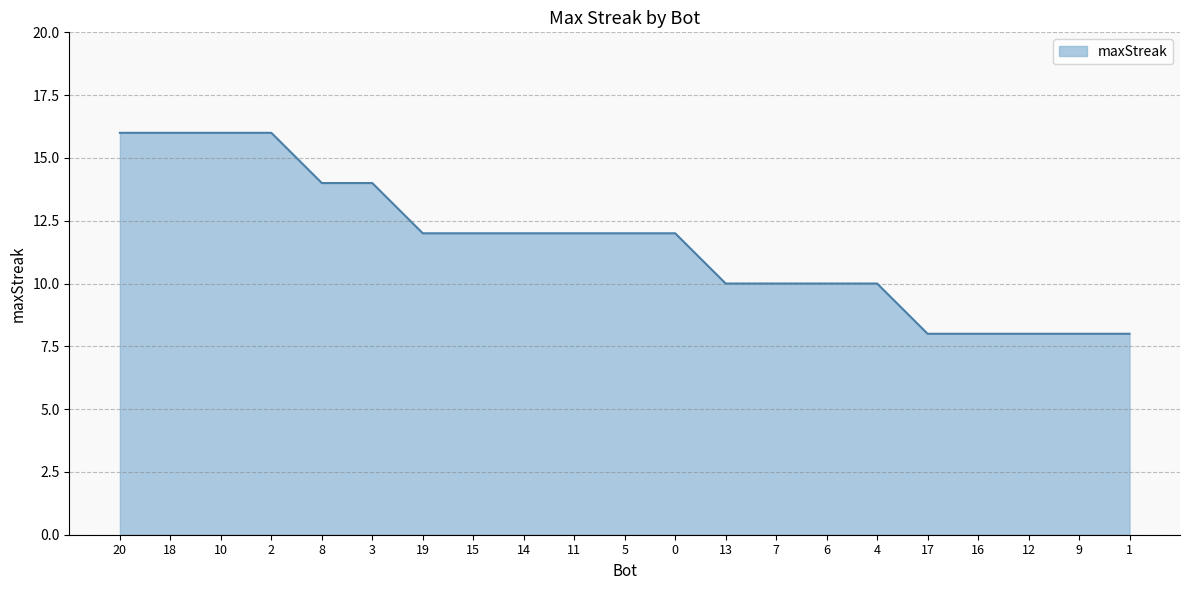

What position from the right is 4?

6